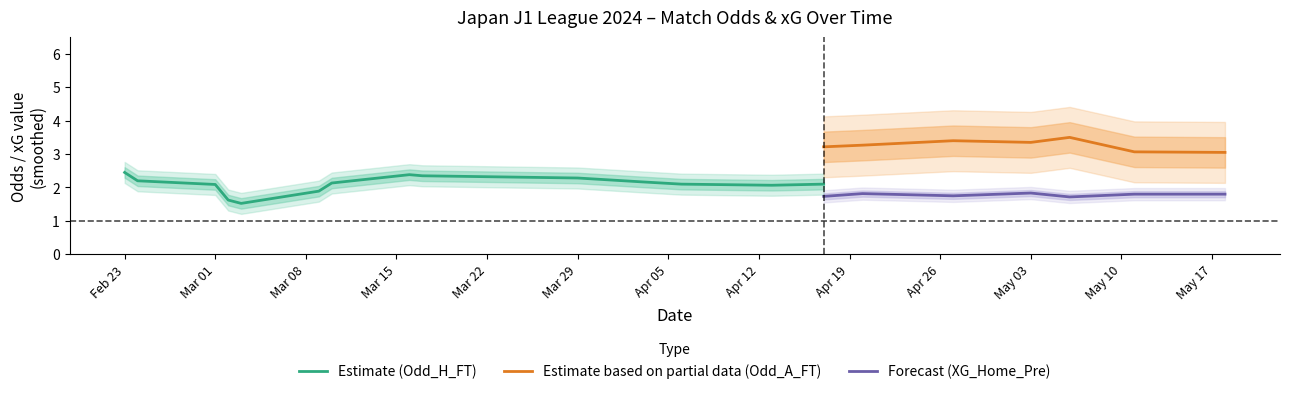

What is the difference between the highest and lowest values at 18?

3.4